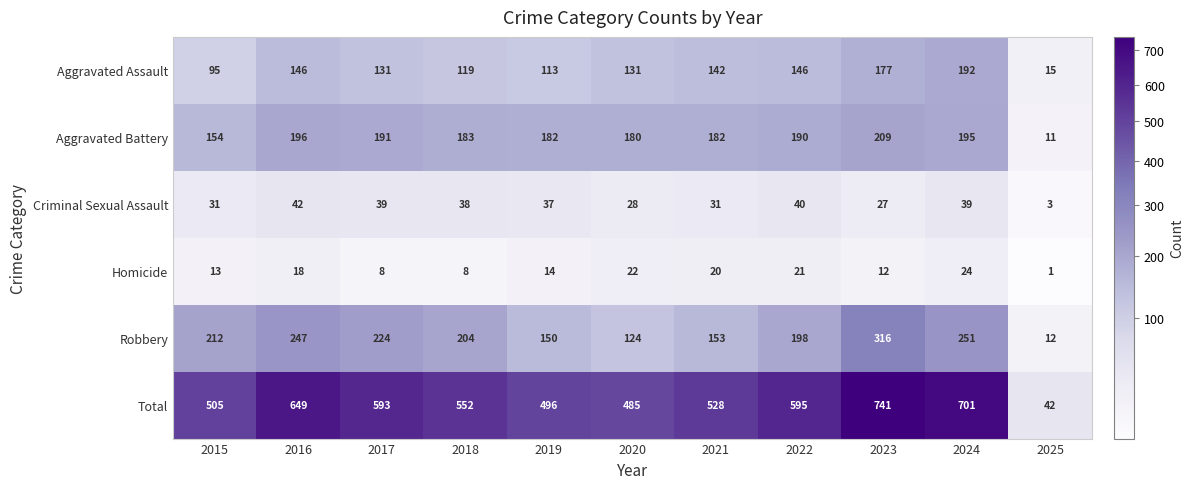

At which category is the sum across all series the highest?

2023